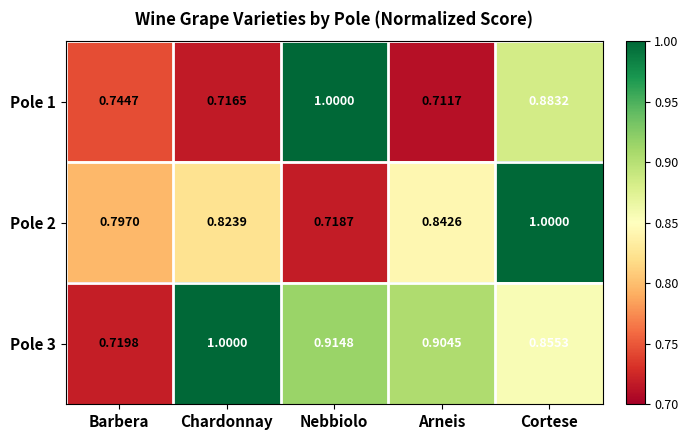

At which category does the chart reach its minimum across all series?

Arneis